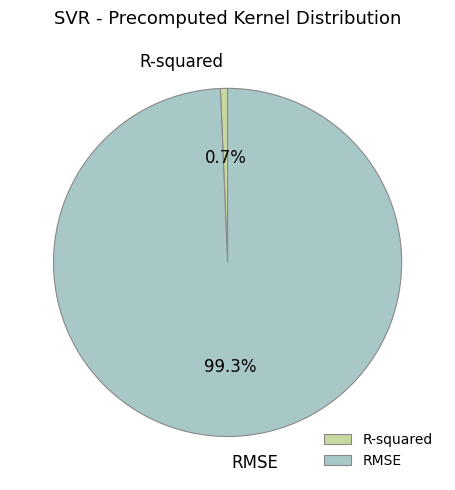

Count the number of slices in the pie.

2